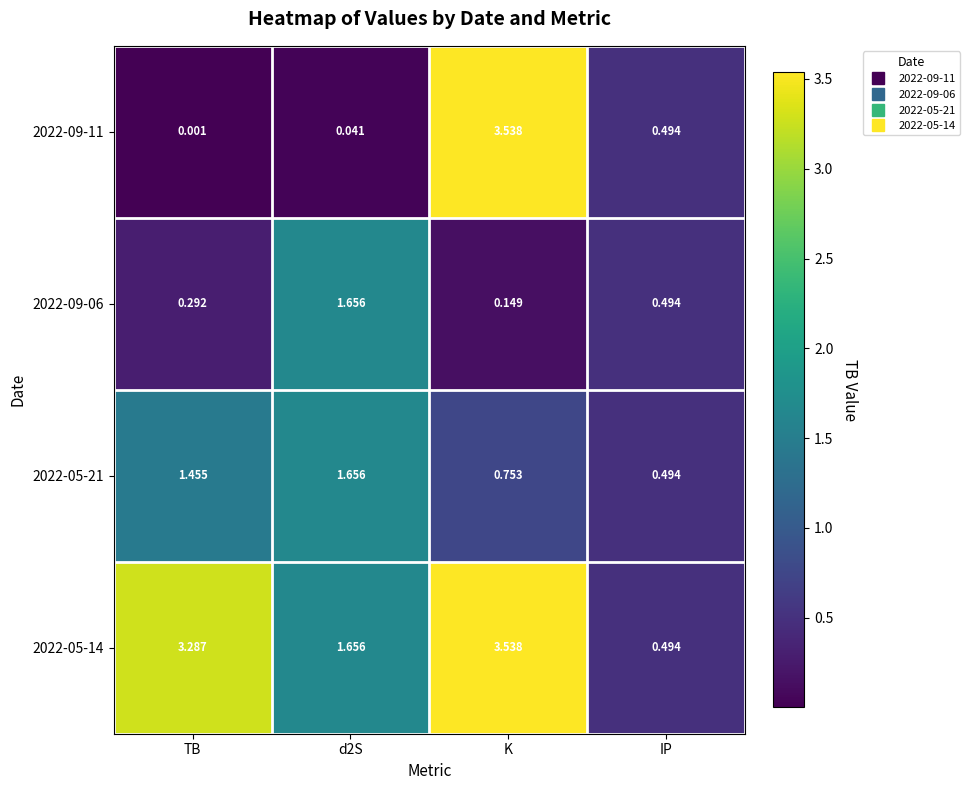

At which category is the sum across all series the highest?

K